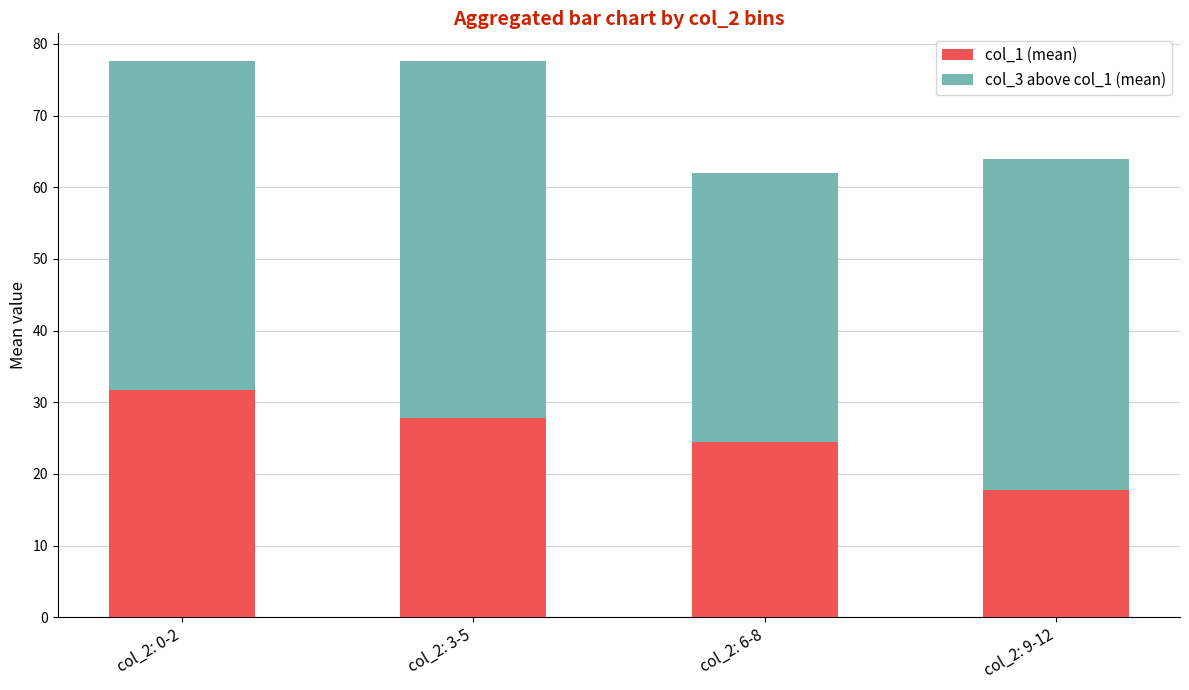

What is the average value of the col_1 (mean) series?

25.4